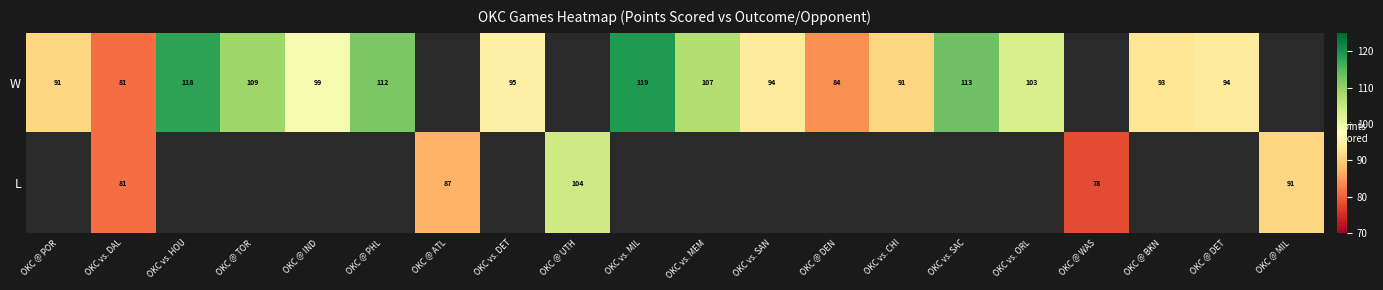

The W series shows 82 at OKC vs. MIL. True or false?

False